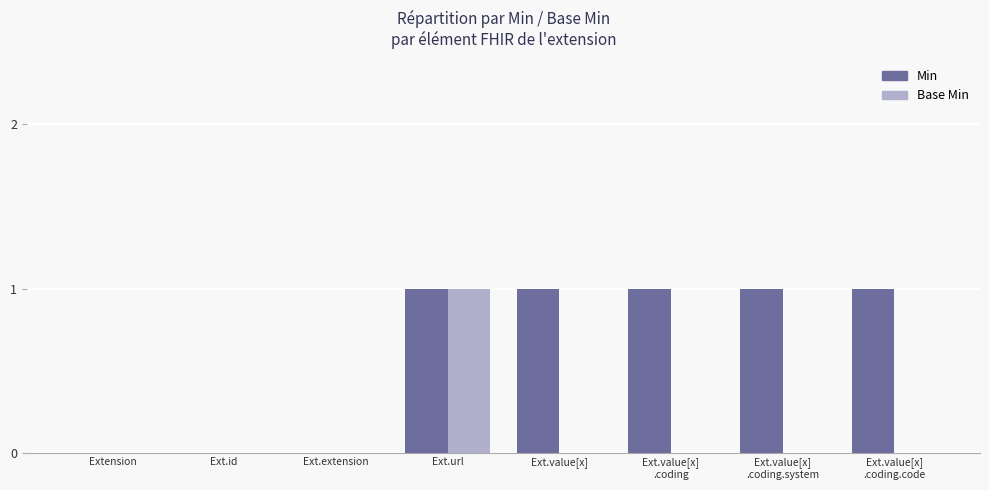

What is the sum of all Min values?

5